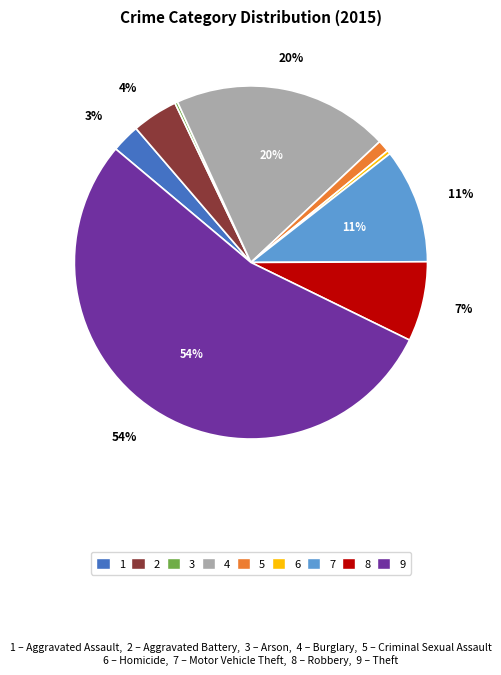

Does any single category account for the majority?

Yes